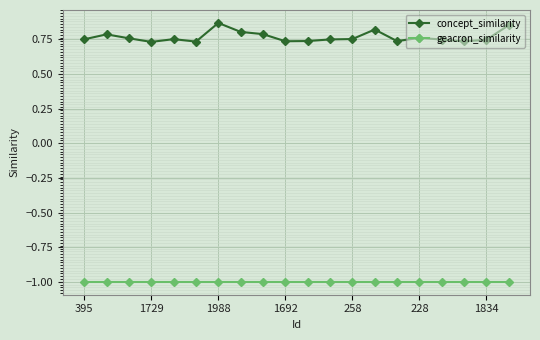

True or false: concept_similarity and geacron_similarity intersect in this chart.

False